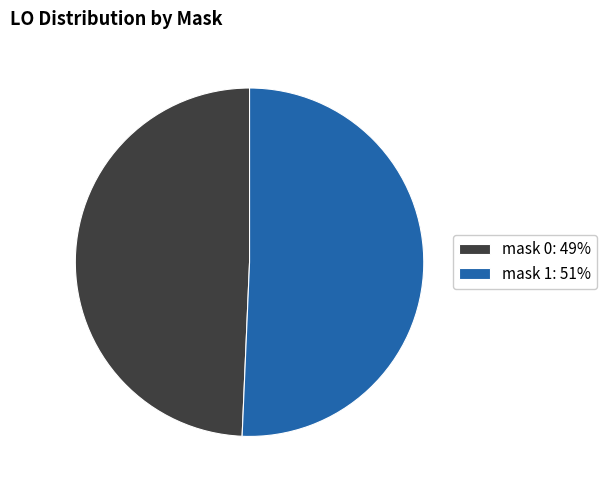

Count the number of slices in the pie.

2